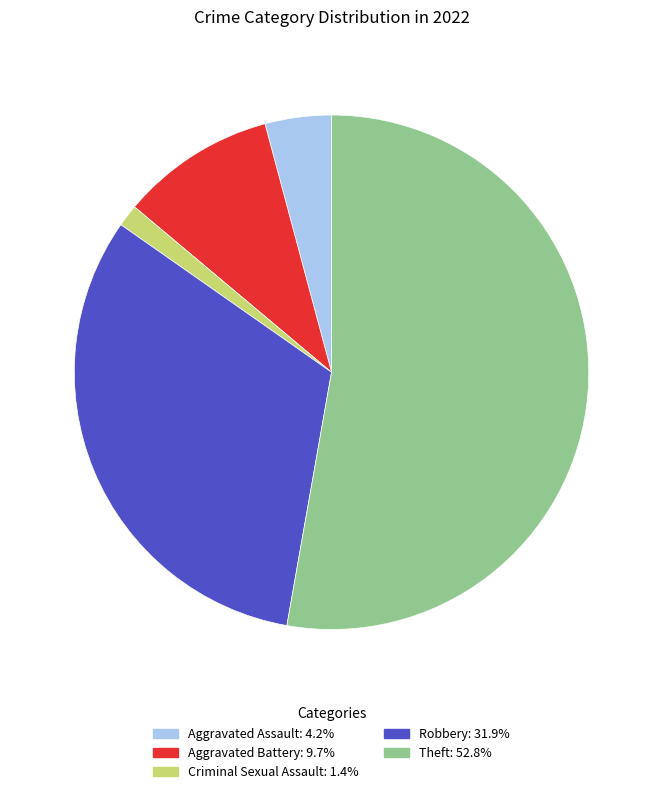

The Robbery slice represents 32% of the pie. True or false?

True